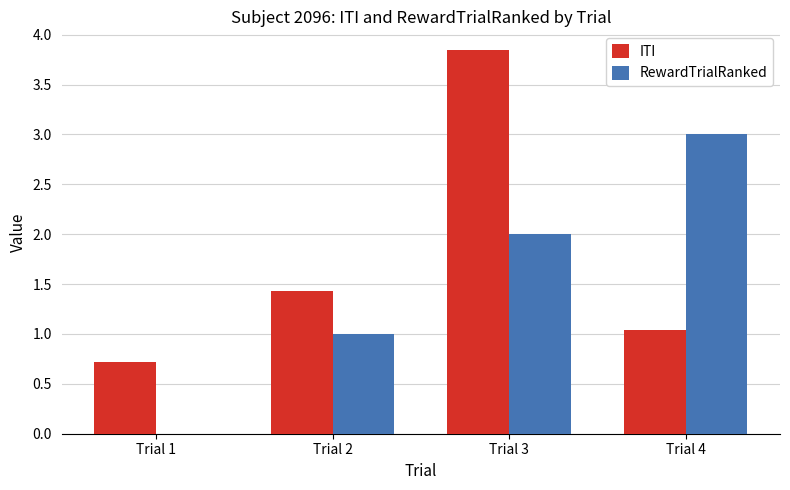

How many groups of bars are there?

4